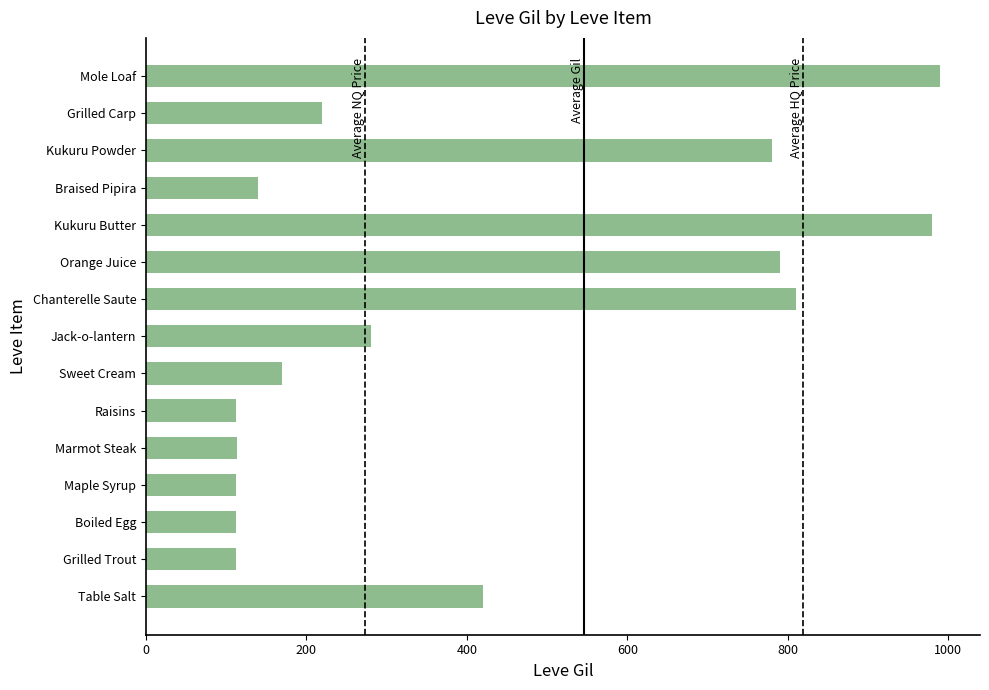

What is the greatest value displayed?

990